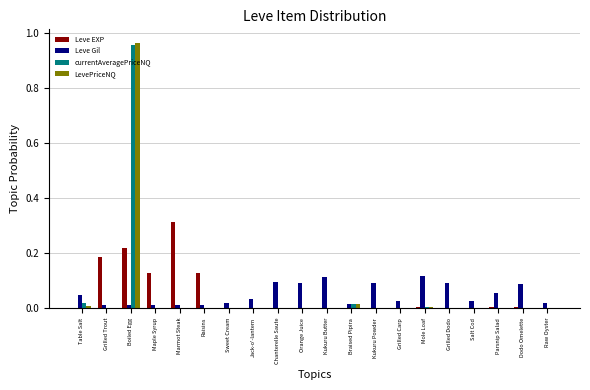

True or false: Leve Gil has a value of 0.0 at Raw Oyster.

True